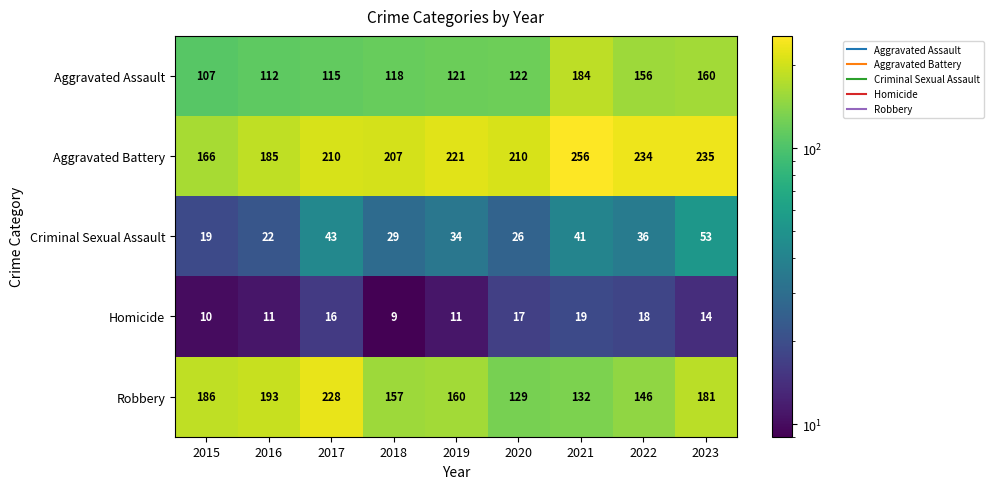

At which category is the sum across all series the highest?

2023